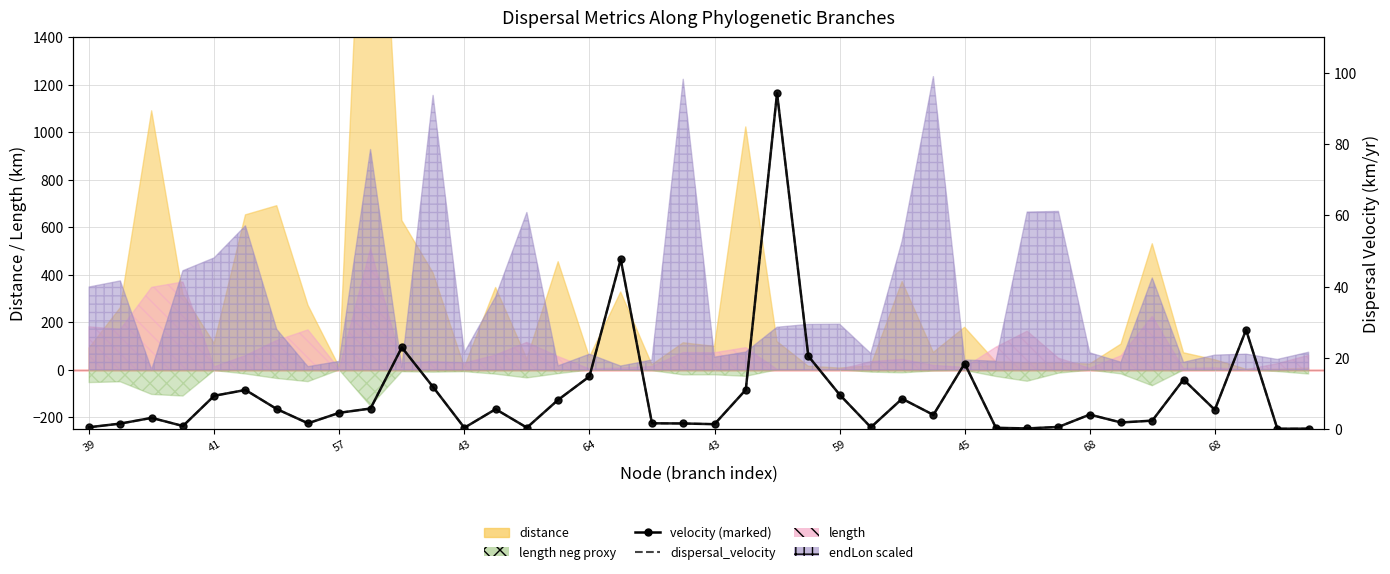

What is the maximum value for dispersal_velocity (right)?

94.3